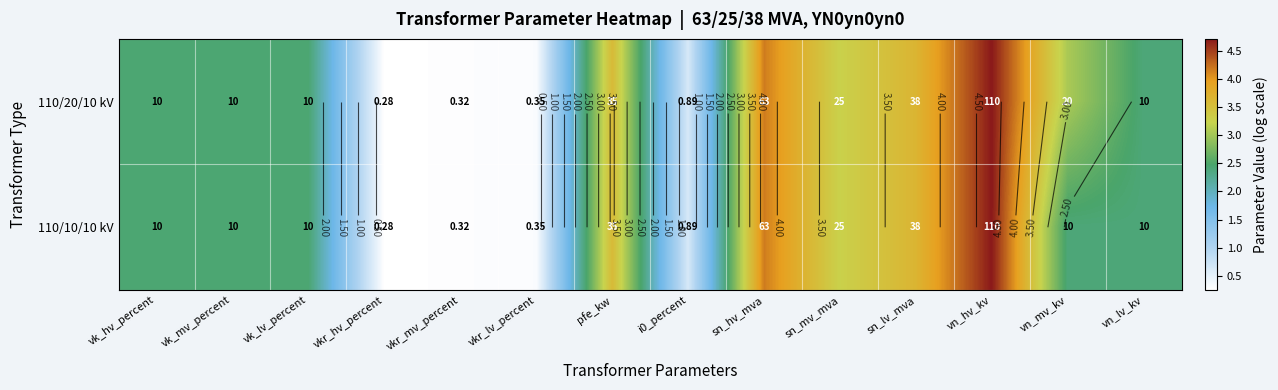

Which series has the largest range (max minus min)?

110/20/10 kV